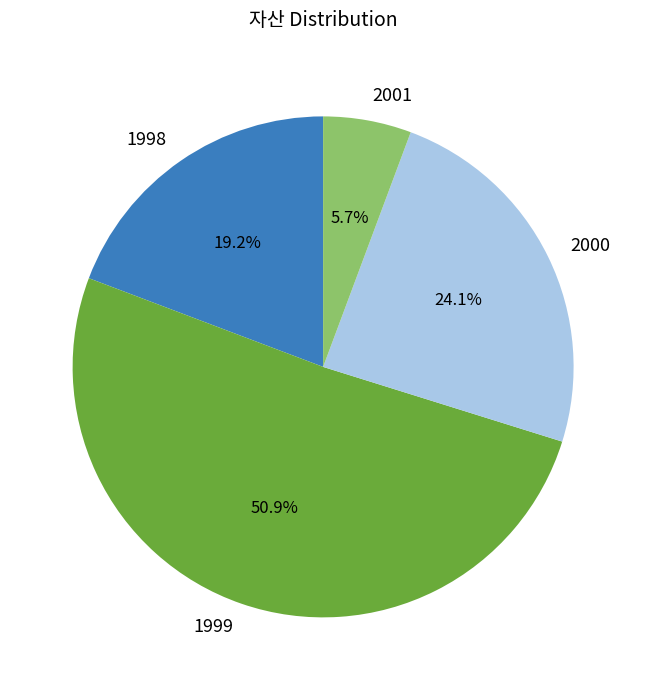

How many slices are in this pie chart?

4